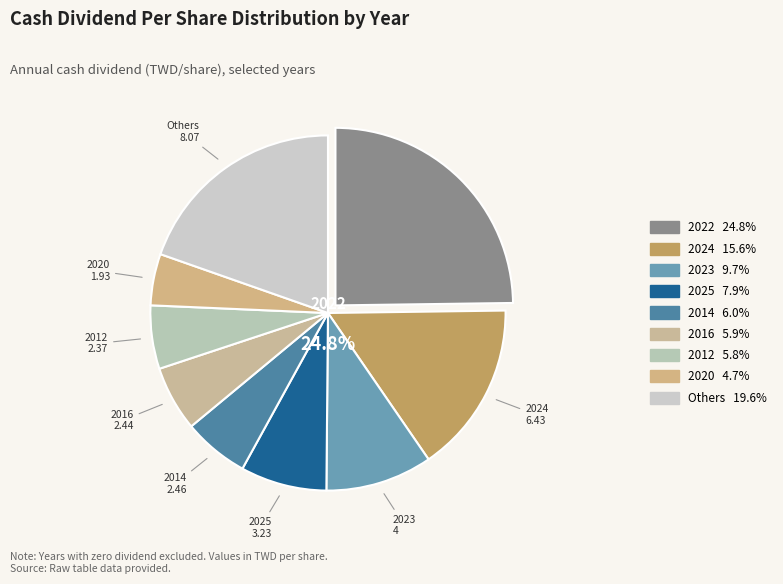

The 2018 slice represents 1% of the pie. True or false?

False